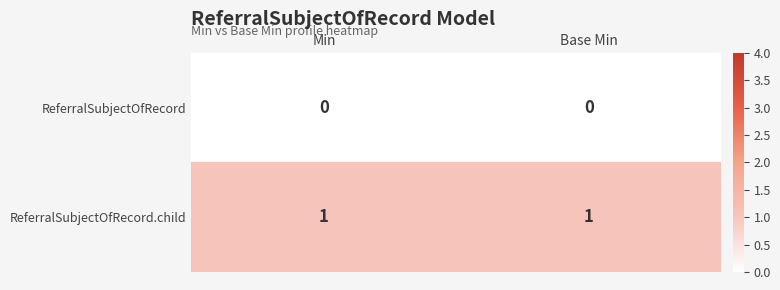

What is the total value across all series at Min?

1